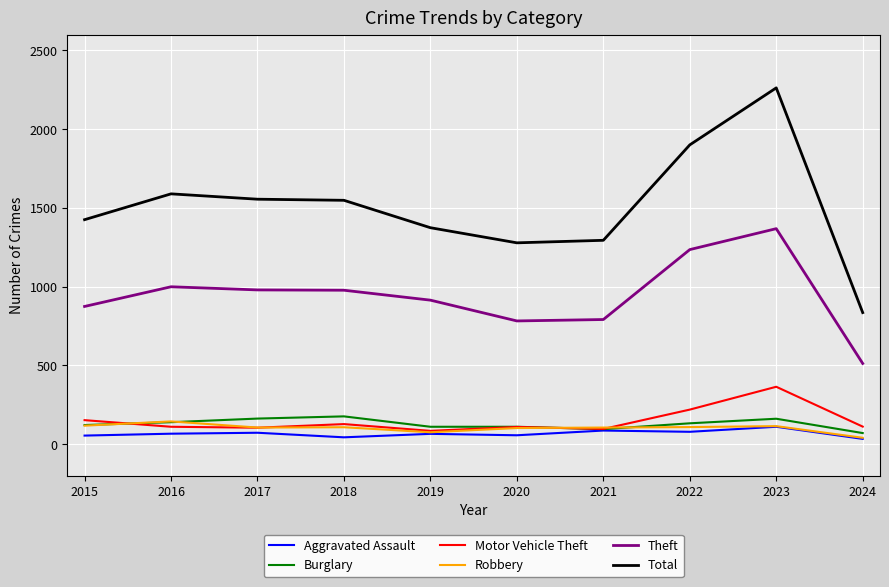

What is the approximate value of Total at 2019, to the nearest 100?

1400